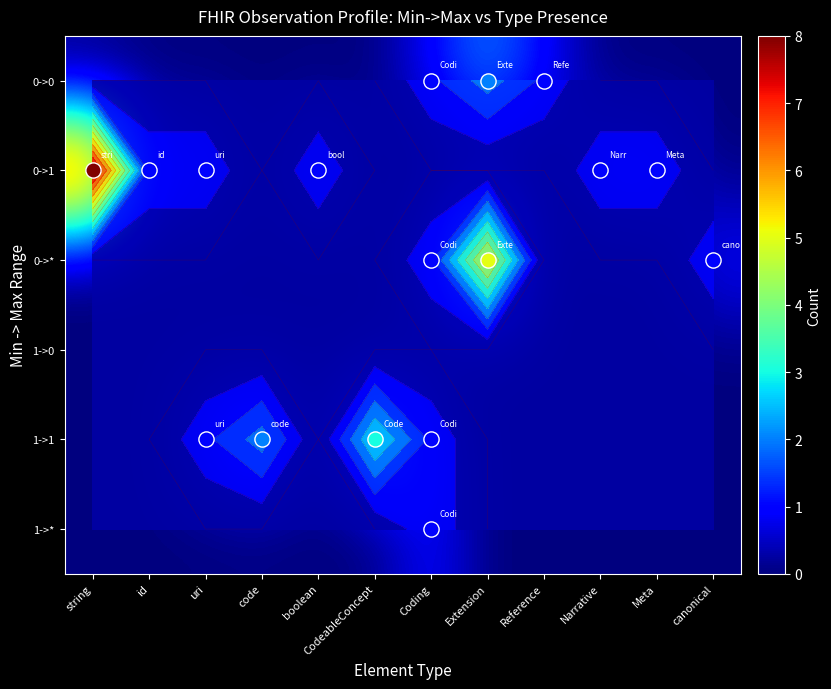

Which category has the highest value across all series?

string